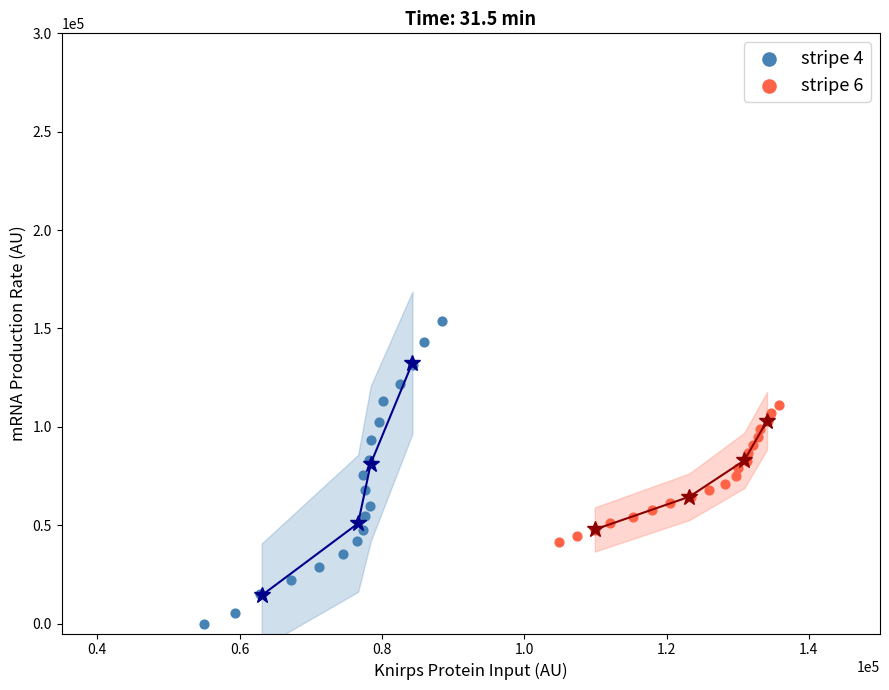

Which series contains the highest Y value?

stripe 4